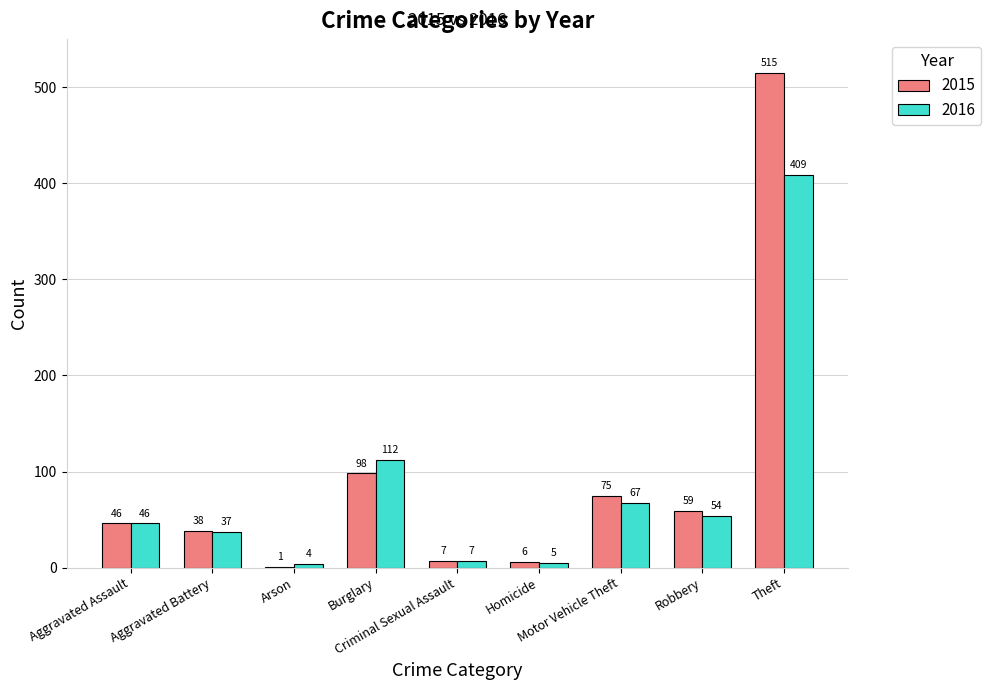

Which series has the largest total across all categories?

2015